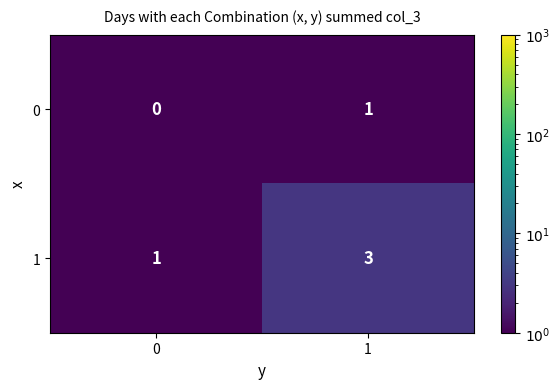

What is the sum of the 1 values at 1 and 0?

4